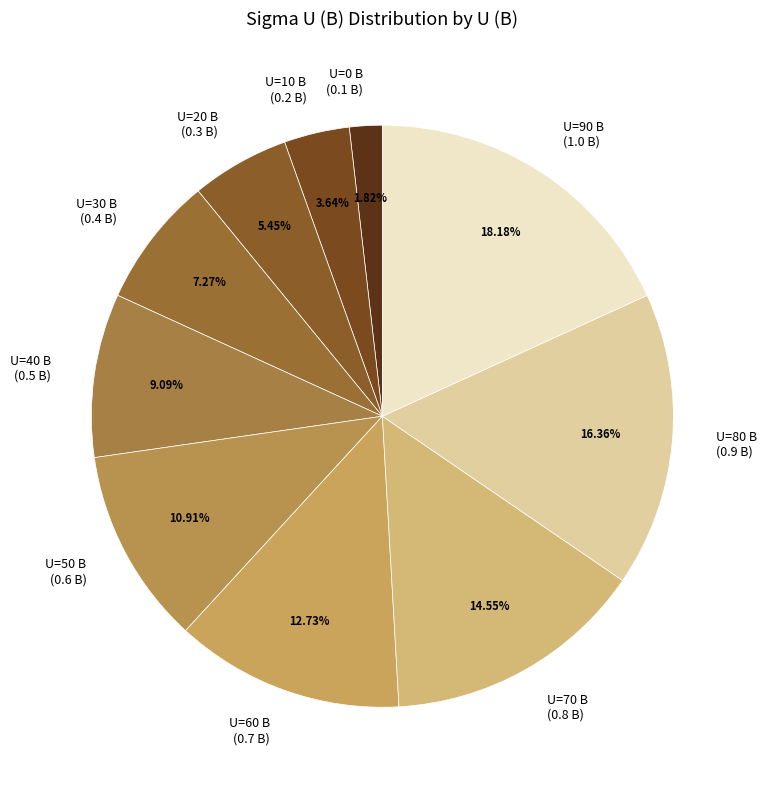

To the nearest percent, what is the average slice percentage?

10%